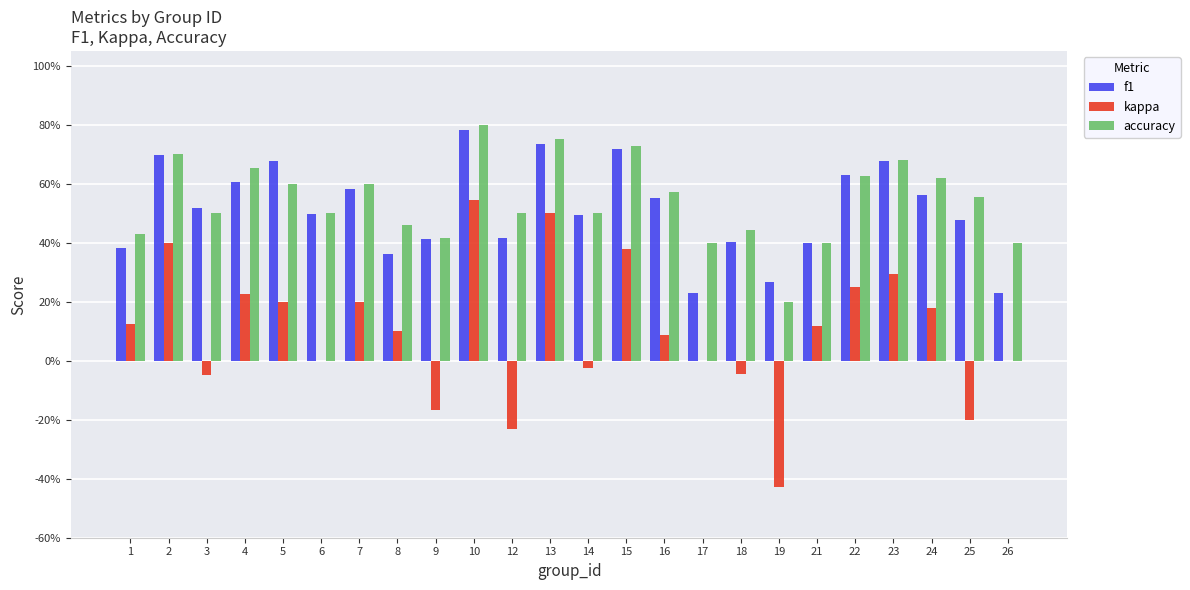

What is the difference between the maximum and minimum values in the accuracy series?

0.6